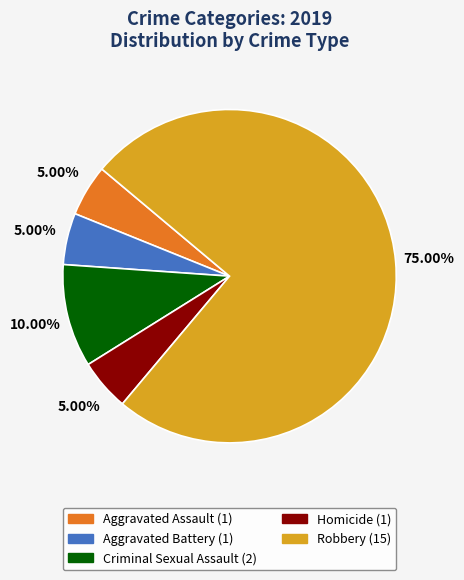

Do Criminal Sexual Assault and Aggravated Assault together represent more than half of the pie?

No